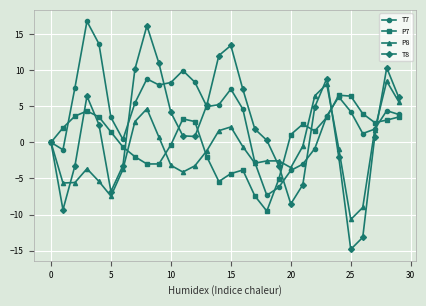

List the series in order of their overall mean, lowest first.

P8, P7, T8, T7